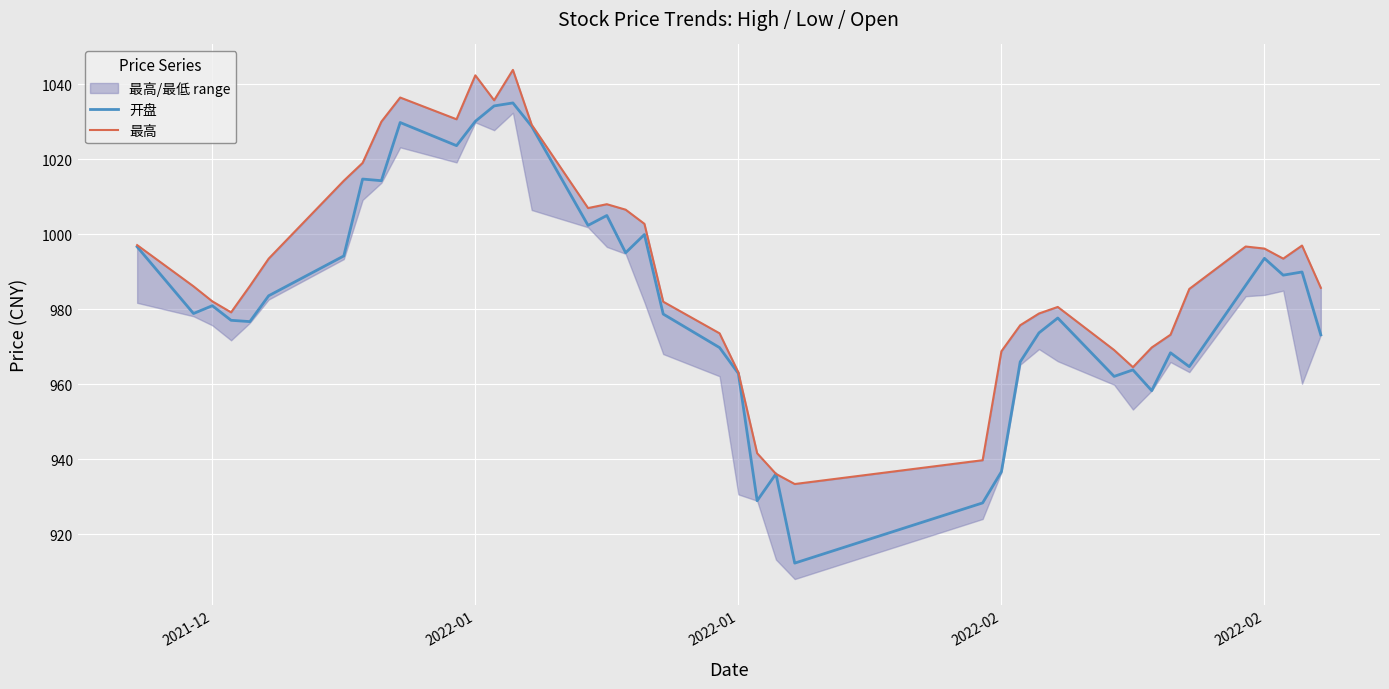

True or false: 开盘 and 最高 cross at least once.

False